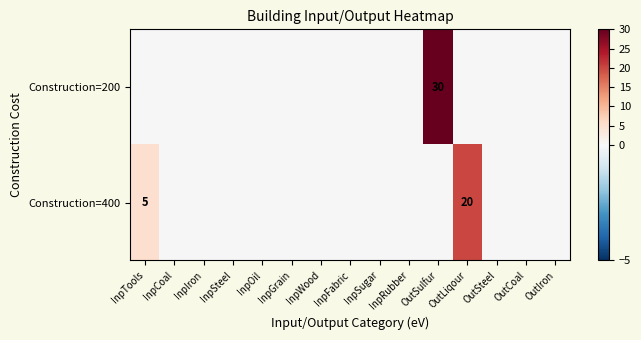

The value of Construction=400 at OutLiqour is 30. True or false?

False